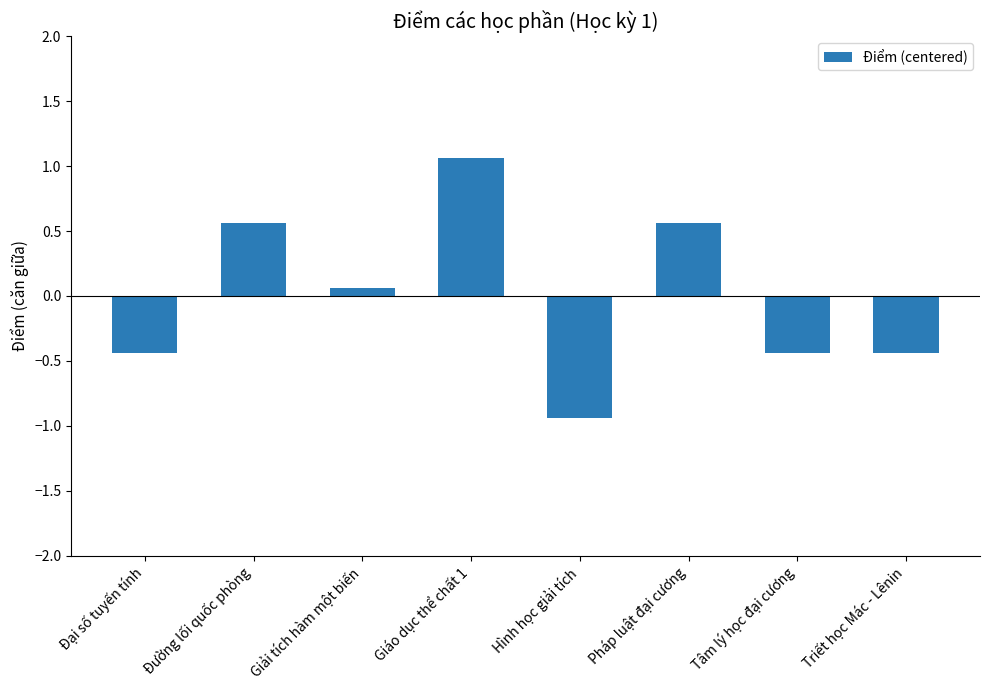

Does the chart contain stacked bars?

No